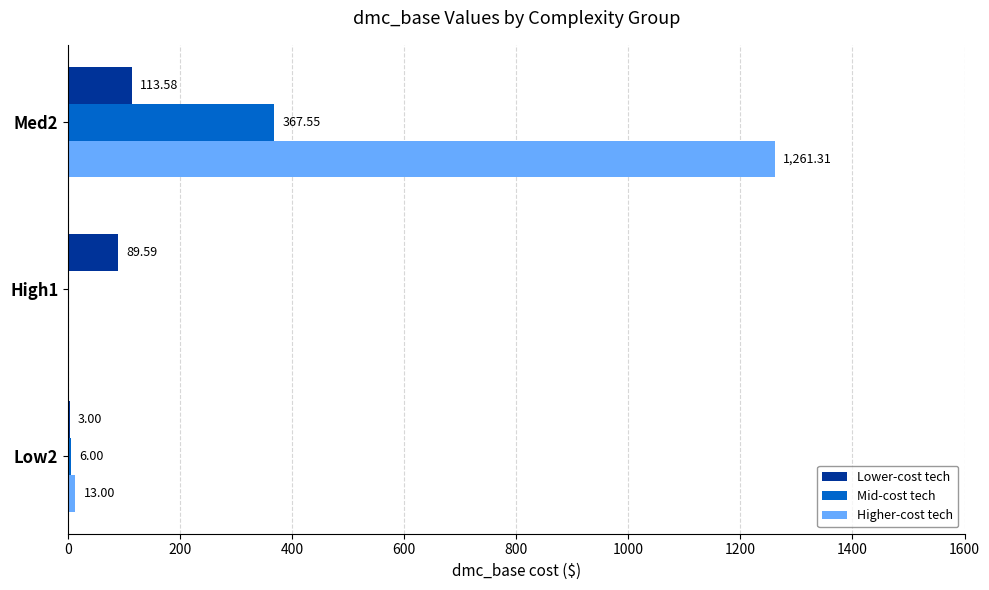

What is the sum of the Lower-cost tech values at High1 and Low2?

92.6